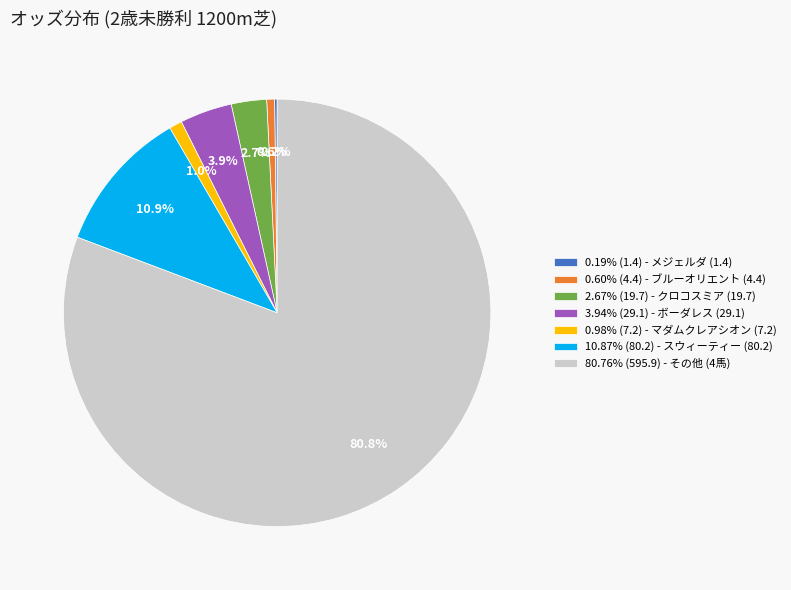

Do 0.60% (4.4) - ブルーオリエント (4.4) and 2.67% (19.7) - クロコスミア (19.7) together represent more than half of the pie?

No